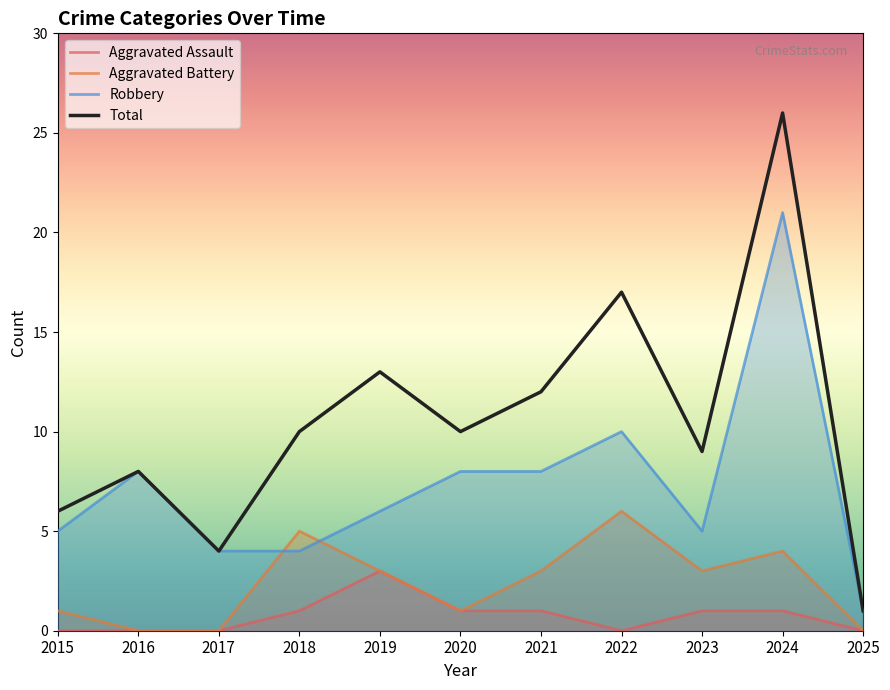

Count the number of categories in the chart.

11